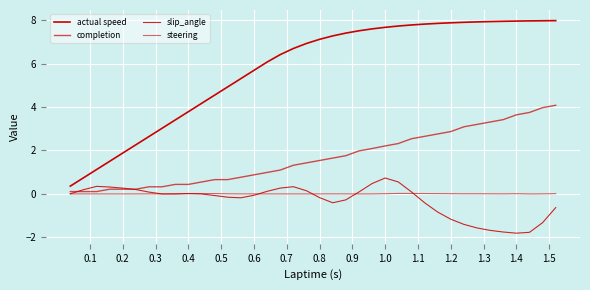

In slip_angle, how many points are higher than both neighbors (excluding endpoints)?

4